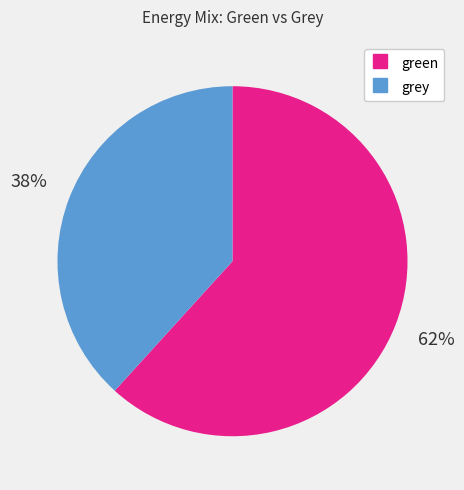

To the nearest percent, what is the average slice percentage?

50%